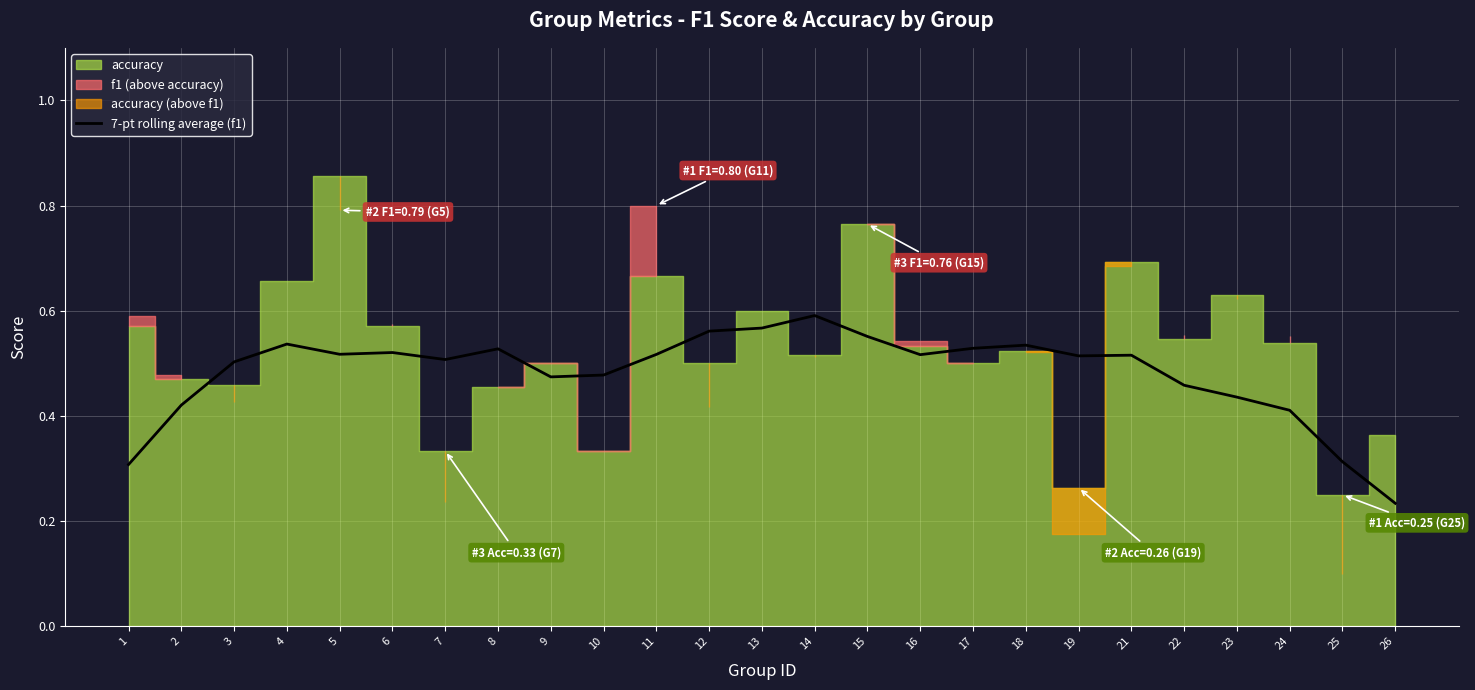

Where is 7-pt rolling average (f1) nearest to the value 0?

26